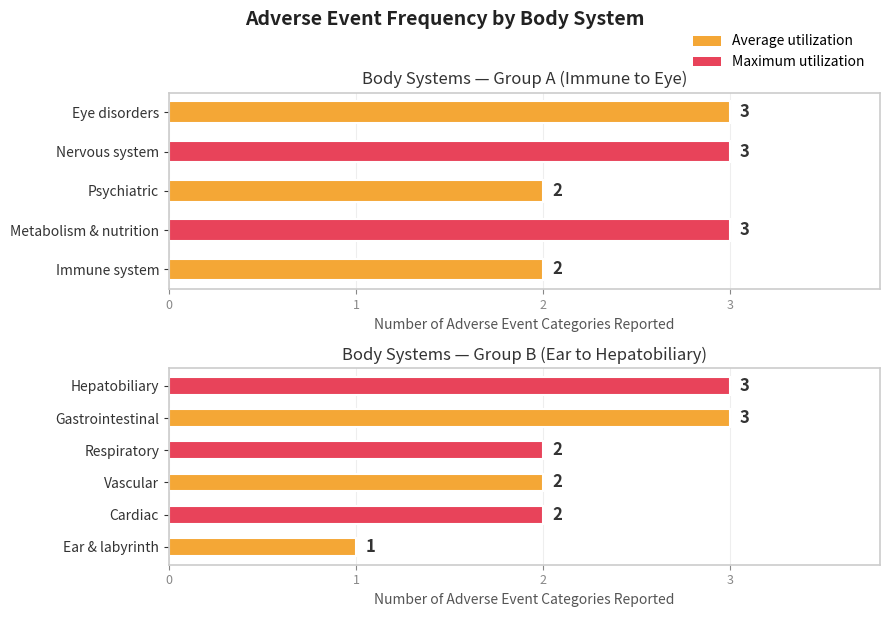

What is the difference between the Very Common All grades values at Metabolism & nutrition and Respiratory?

1